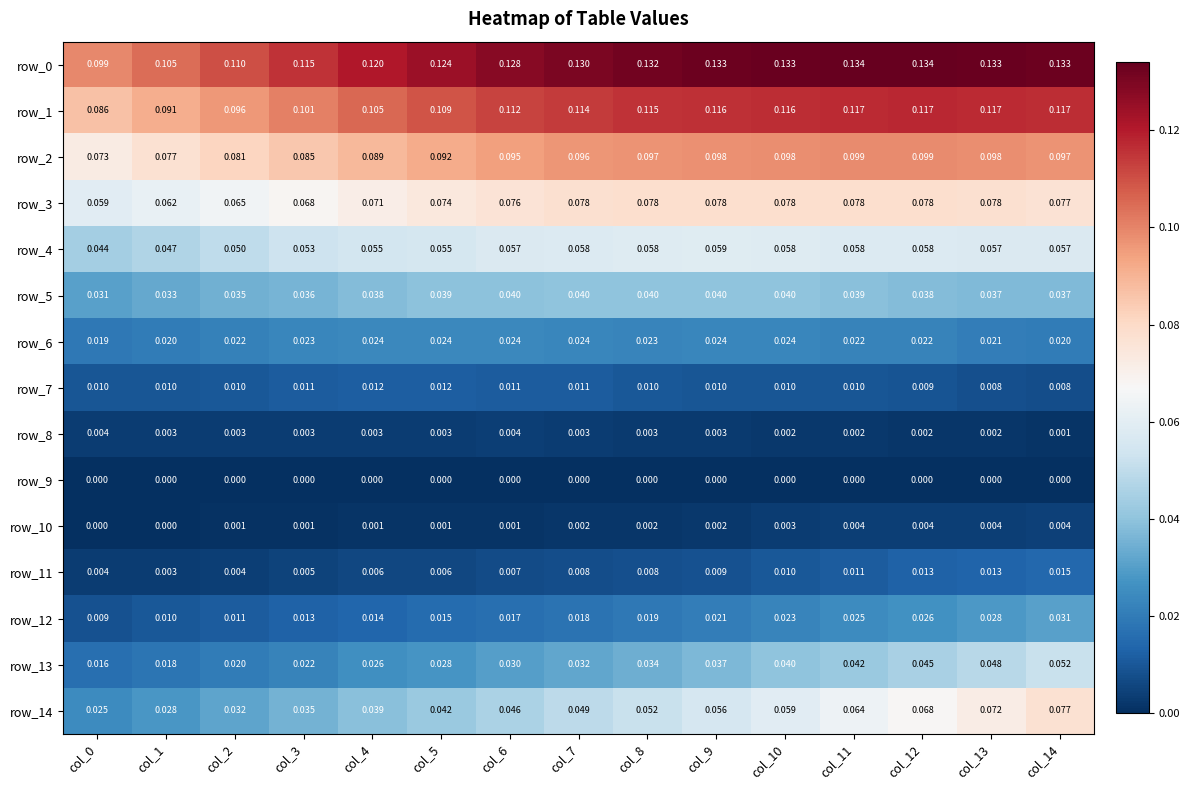

Where is row_11 nearest to the value 0?

col_1